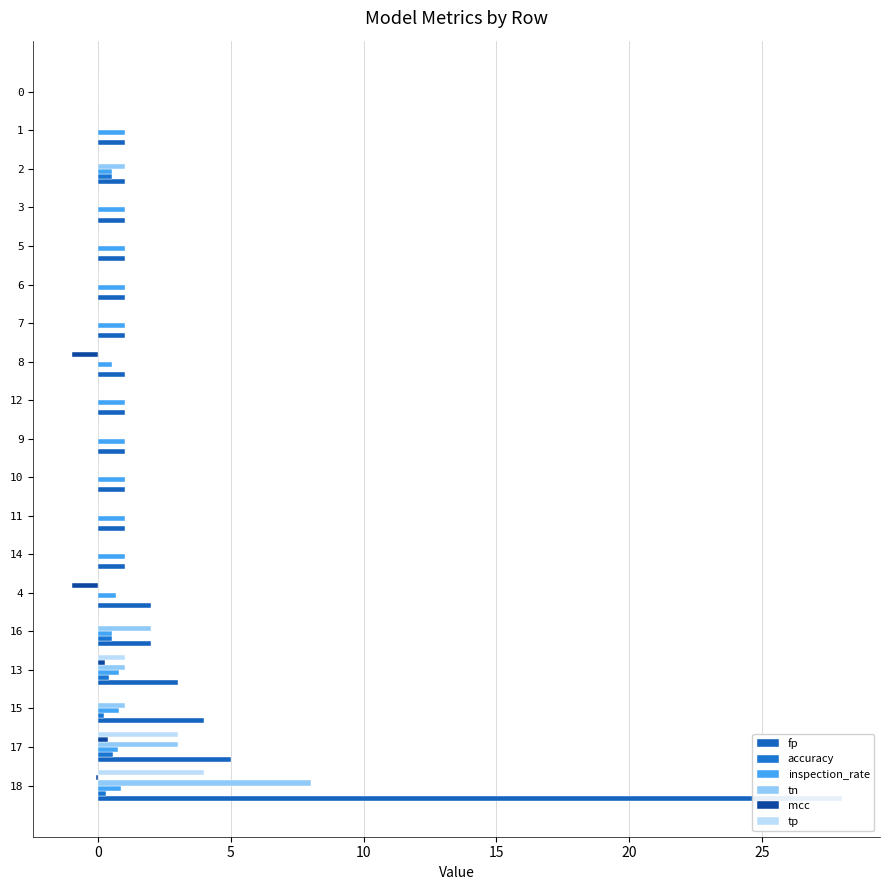

Is it true that mcc equals -0.1 at 18?

False